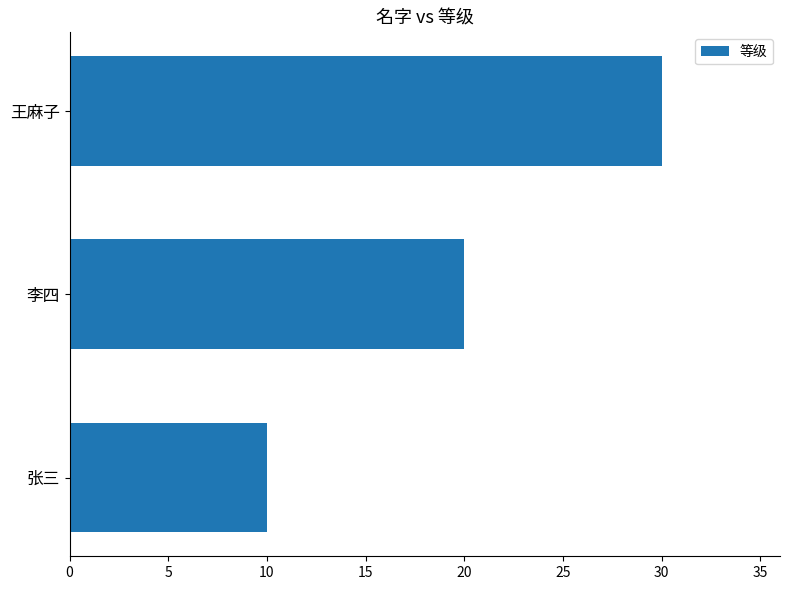

Is it true that the value at 王麻子 is 30?

True